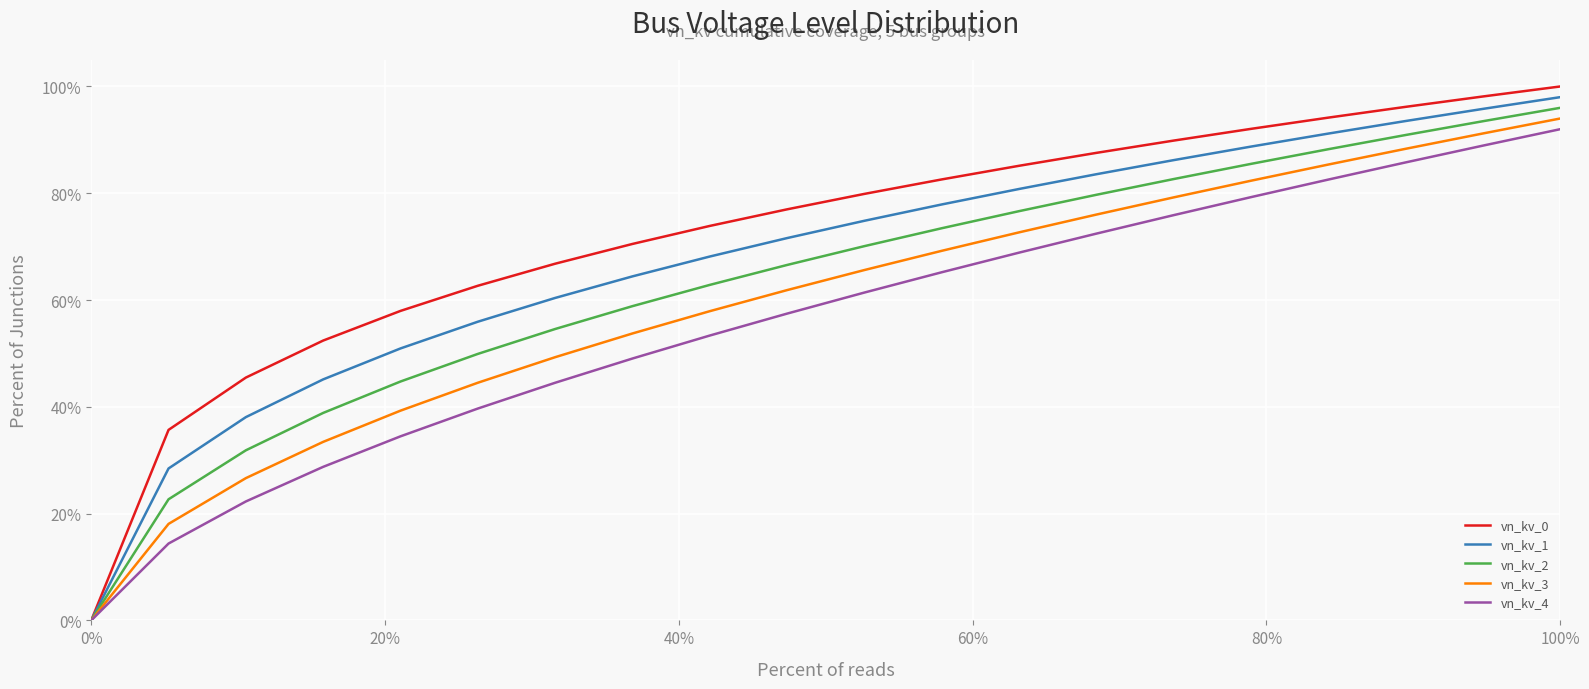

Does the chart display data point markers on the line(s)?

No